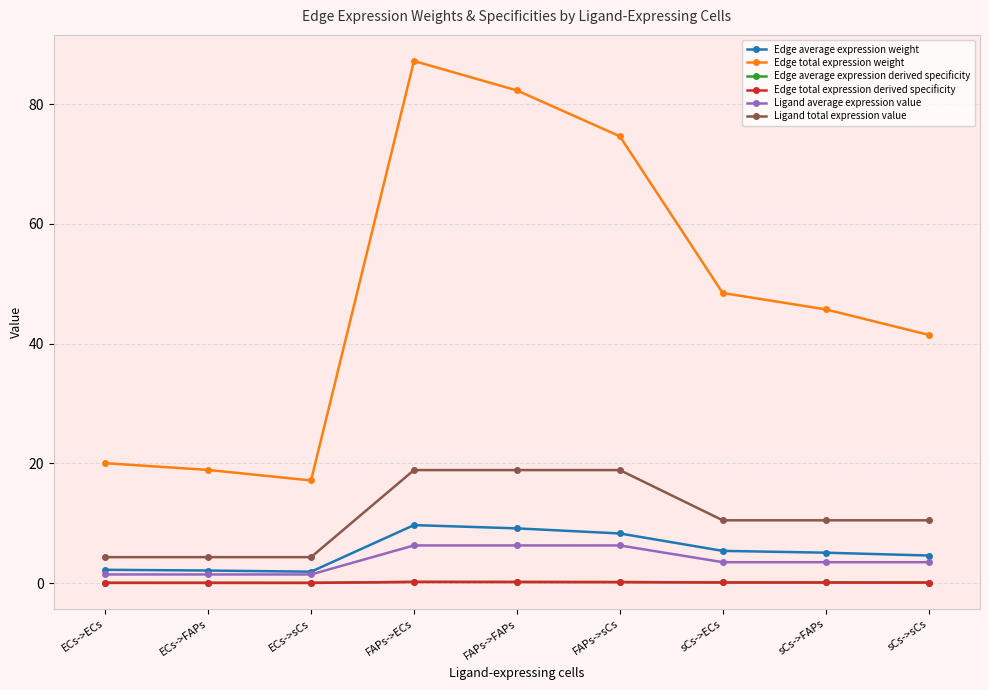

What is the difference between the maximum and minimum values in the Edge average expression weight series?

7.8